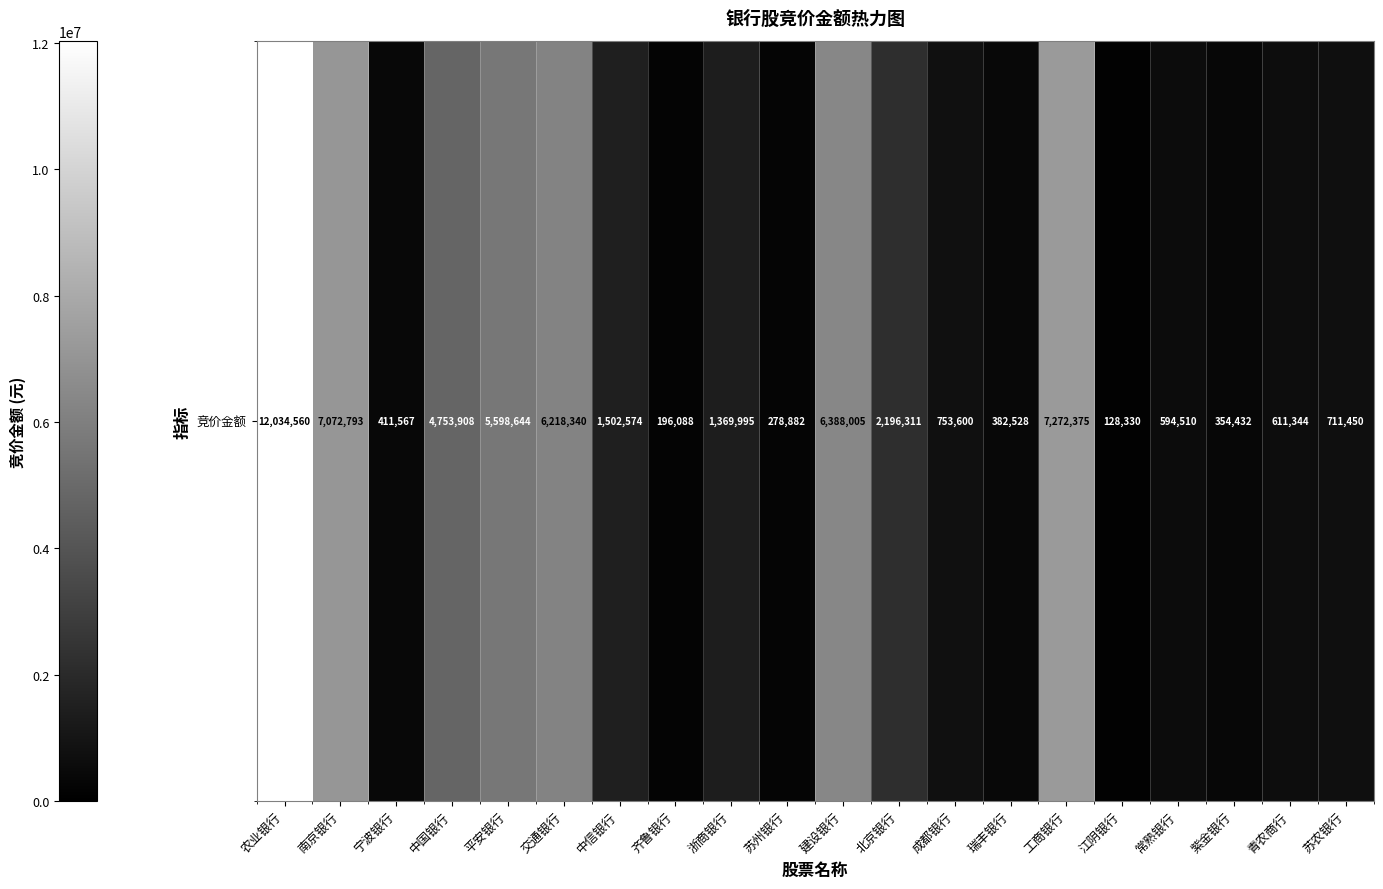

Rank the categories by value from lowest to highest.

江阴银行, 齐鲁银行, 苏州银行, 紫金银行, 瑞丰银行, 宁波银行, 常熟银行, 青农商行, 苏农银行, 成都银行, 浙商银行, 中信银行, 北京银行, 中国银行, 平安银行, 交通银行, 建设银行, 南京银行, 工商银行, 农业银行